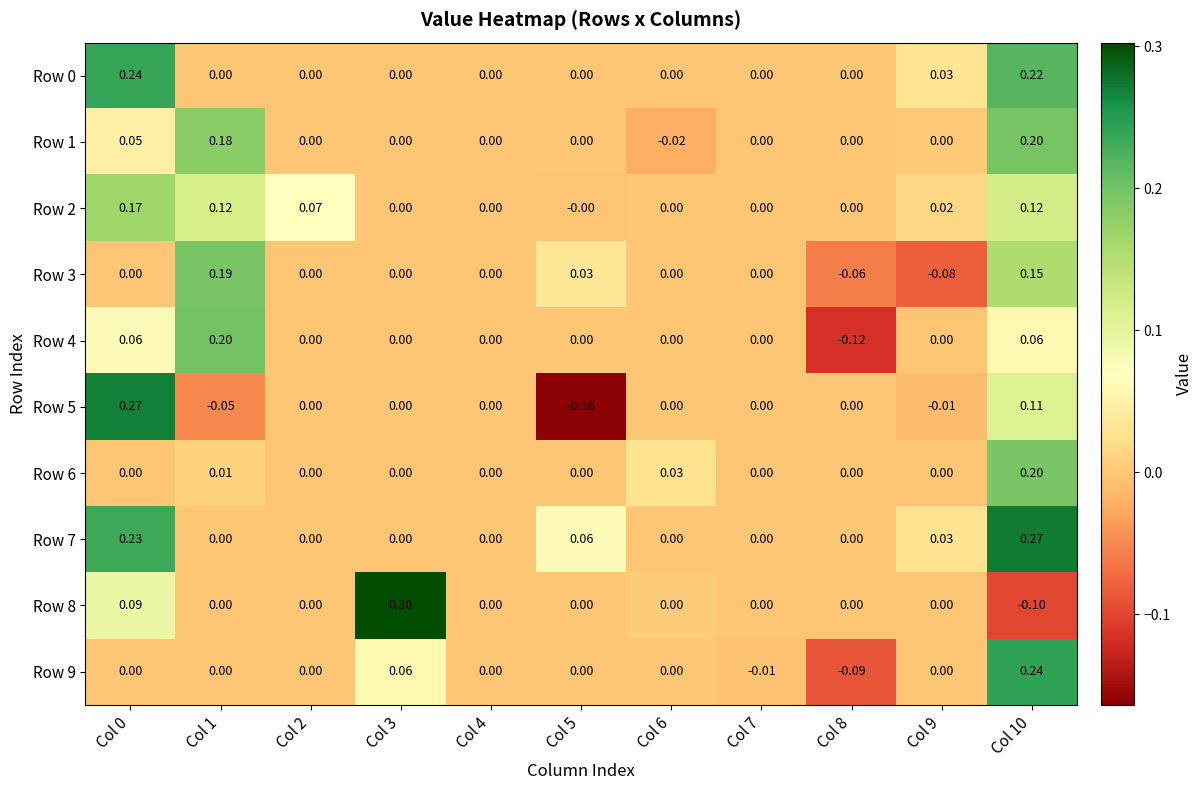

Is the value of Row 9 at Col 7 greater than the value of Row 2 at Col 2?

No